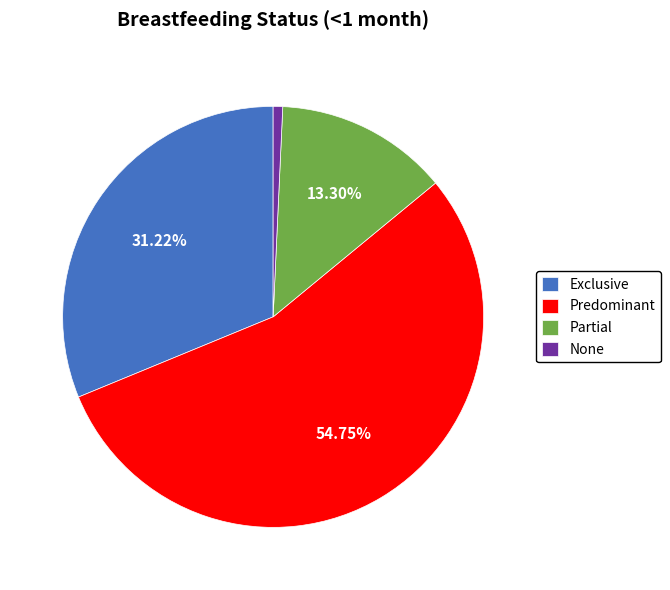

To the nearest percent, what is the difference between the largest and smallest slice percentages?

54%